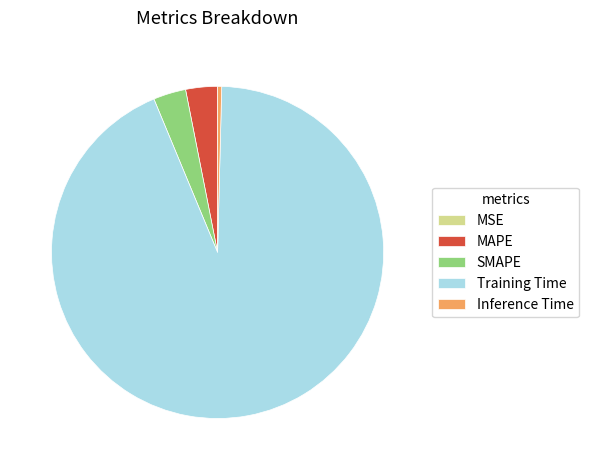

Which slice is the largest?

Training Time